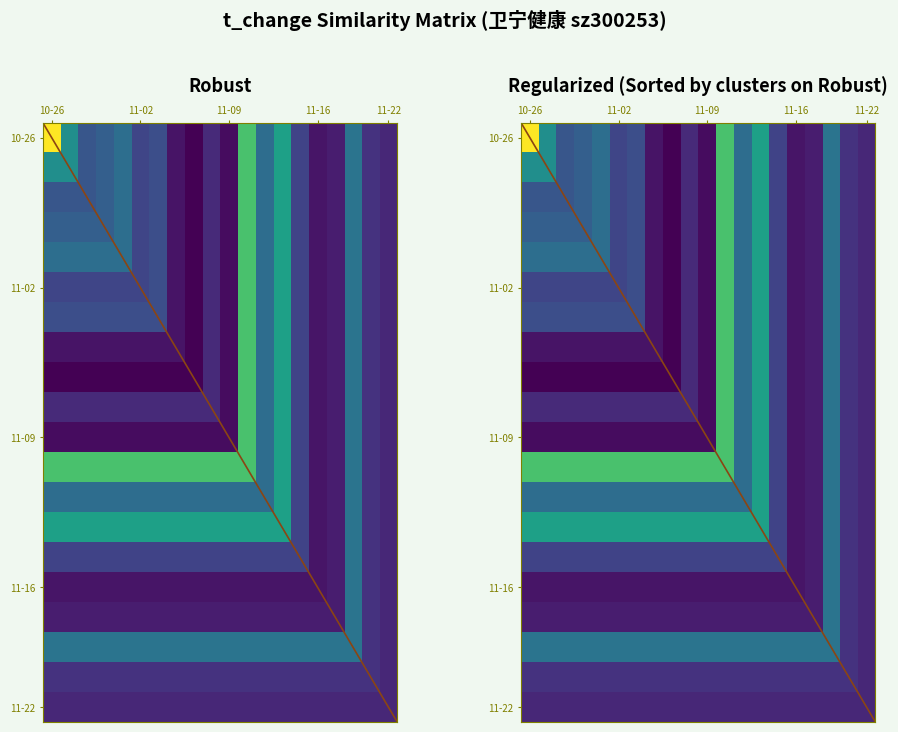

Rank the series at 11-09 from lowest to highest value.

2022-10-26, 2022-10-27, 2022-10-28, 2022-10-31, 2022-11-01, 2022-11-02, 2022-11-03, 2022-11-04, 2022-11-07, 2022-11-08, 2022-11-09, 2022-11-16, 2022-11-17, 2022-11-21, 2022-11-15, 2022-11-11, 2022-11-18, 2022-11-14, 2022-11-10